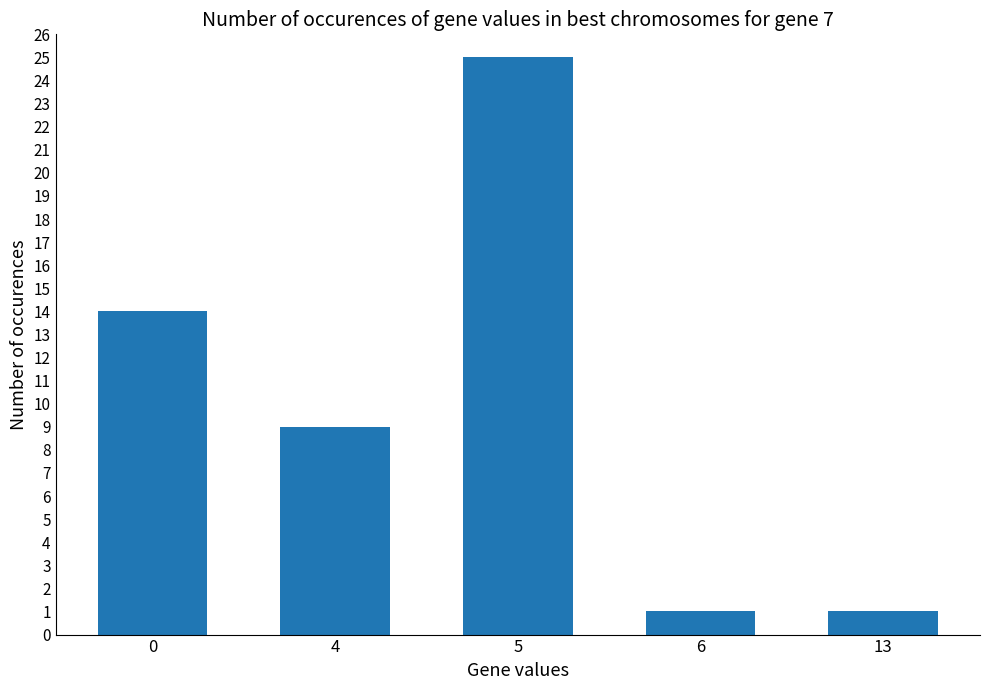

How many distinct data groups are displayed?

1